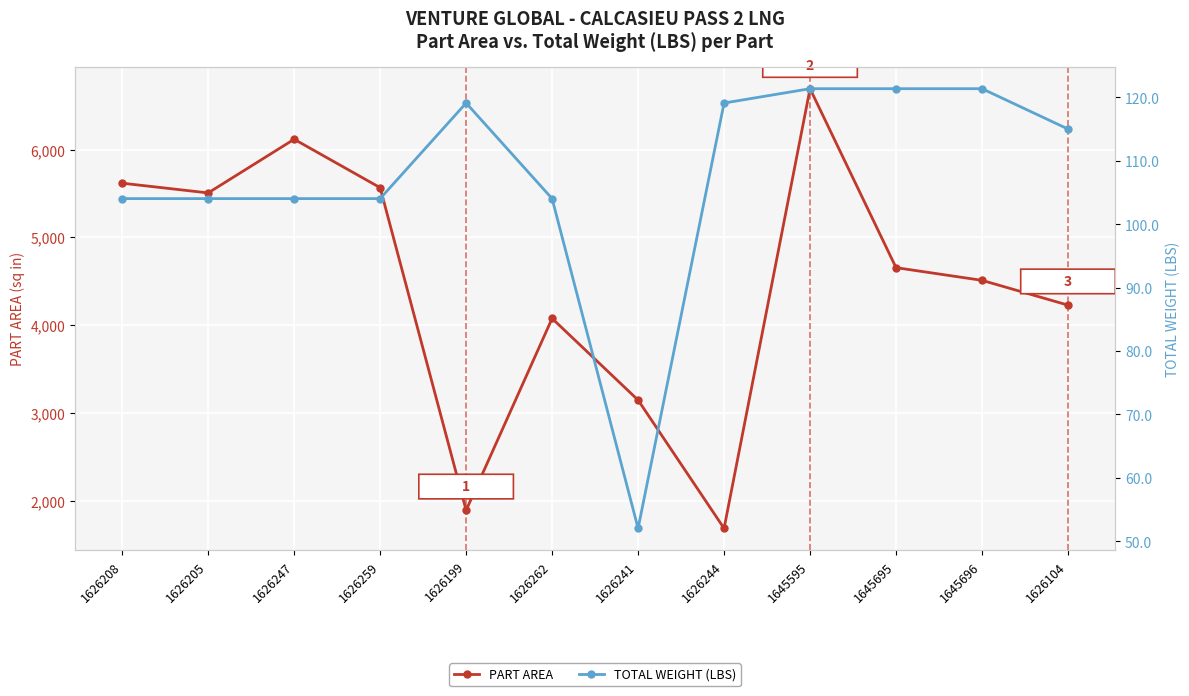

True or false: PART AREA has a value of 5170.0 at 1626241.

False